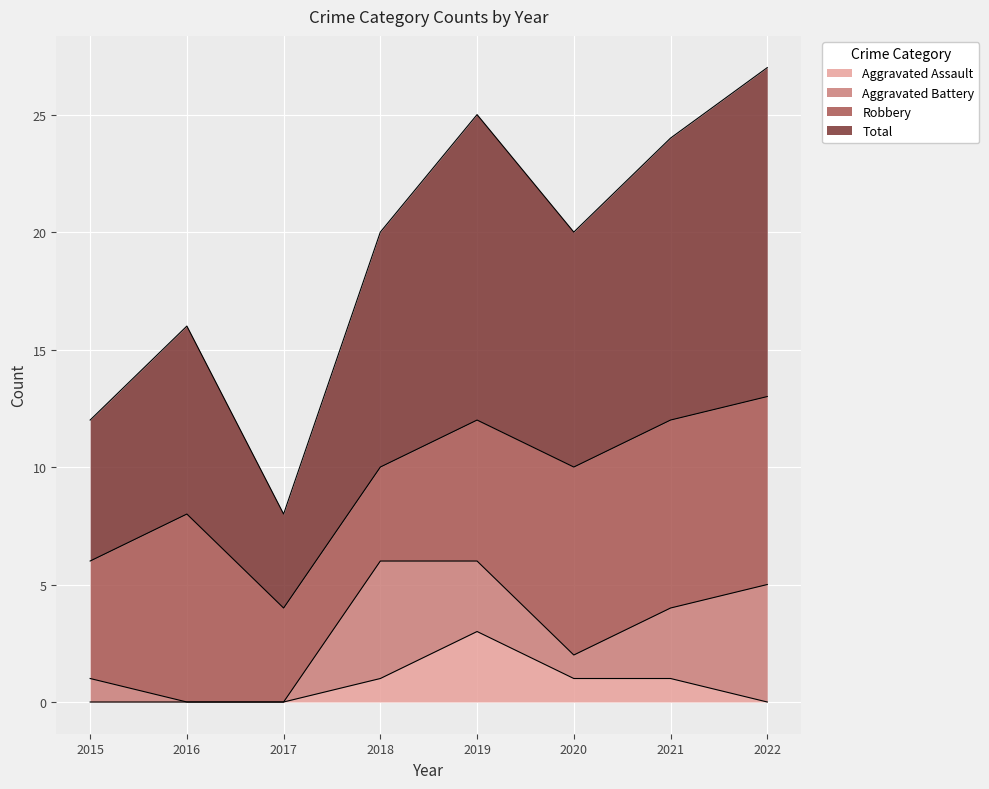

Where is the first local maximum for Total?

2016